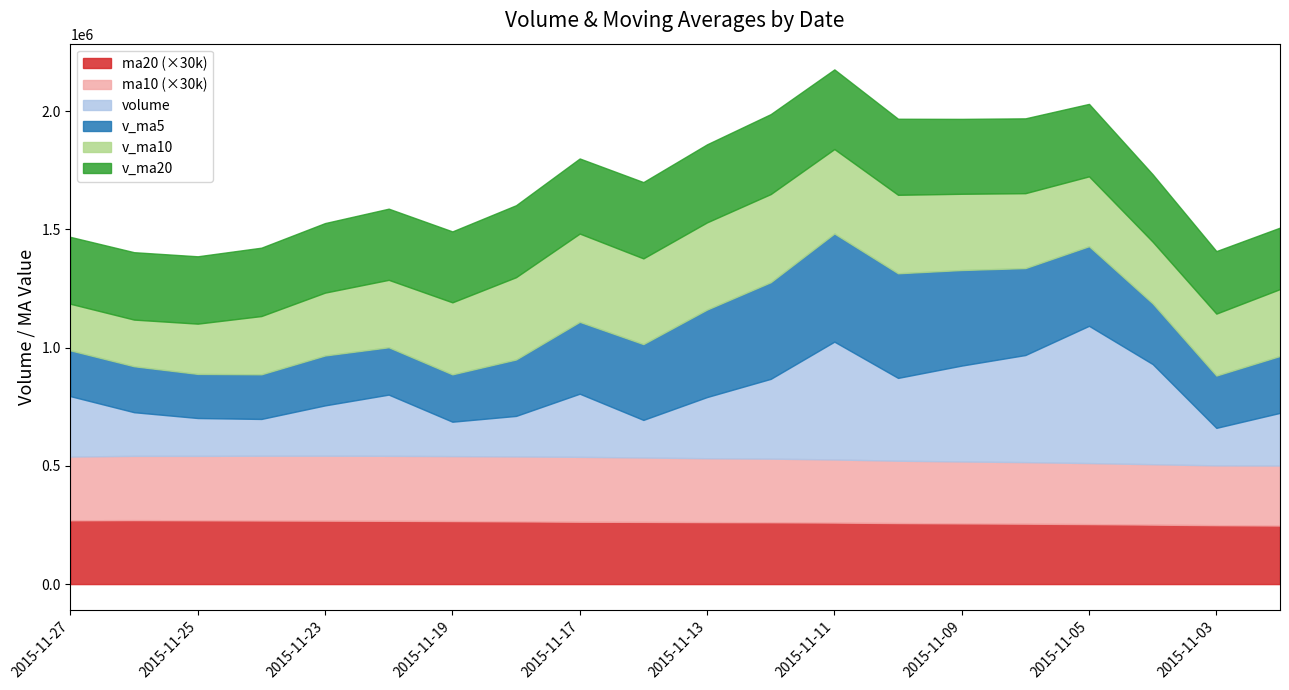

What is the lowest value of the ma20 (×30k) series?

247470.0